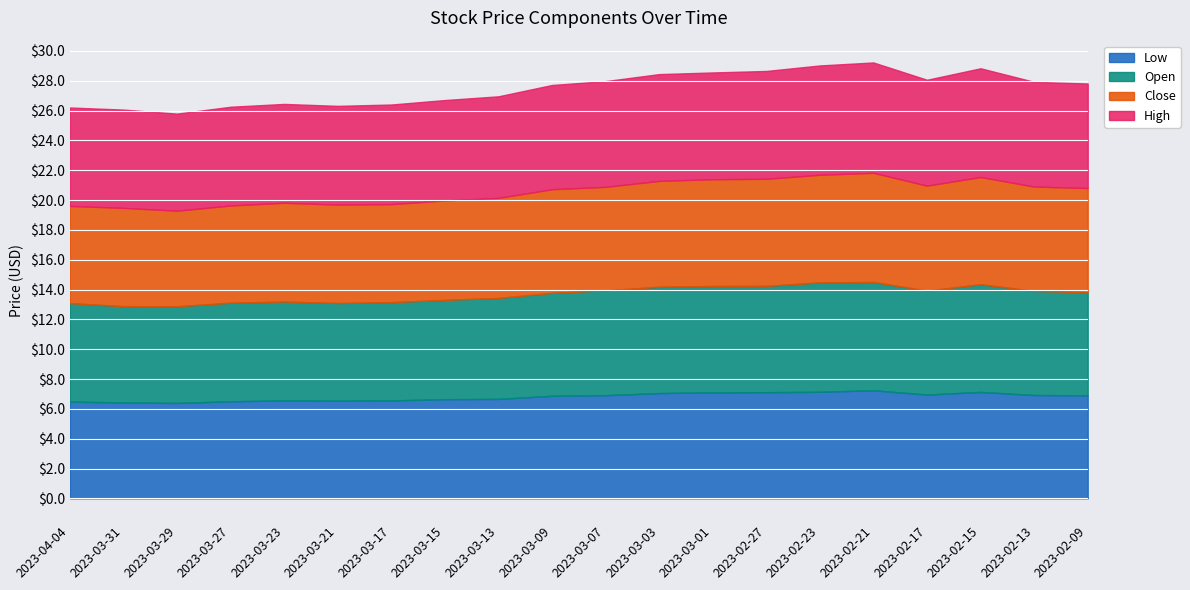

What is the total value across all series at 2023-02-23?

29.0